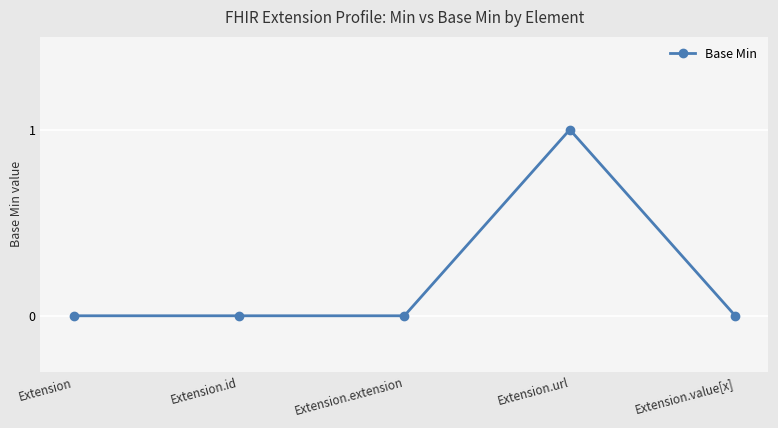

True or false: the data shows 0 at Extension.

True